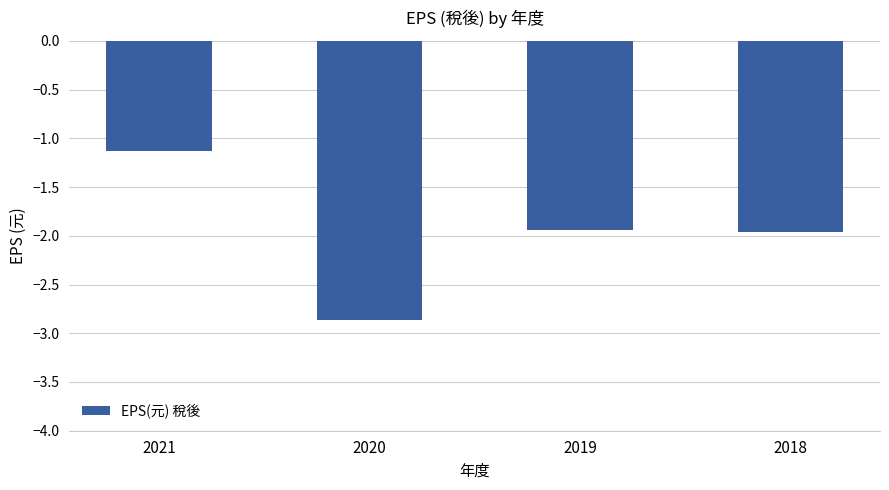

Which has a higher value, 2021 or 2018?

2021